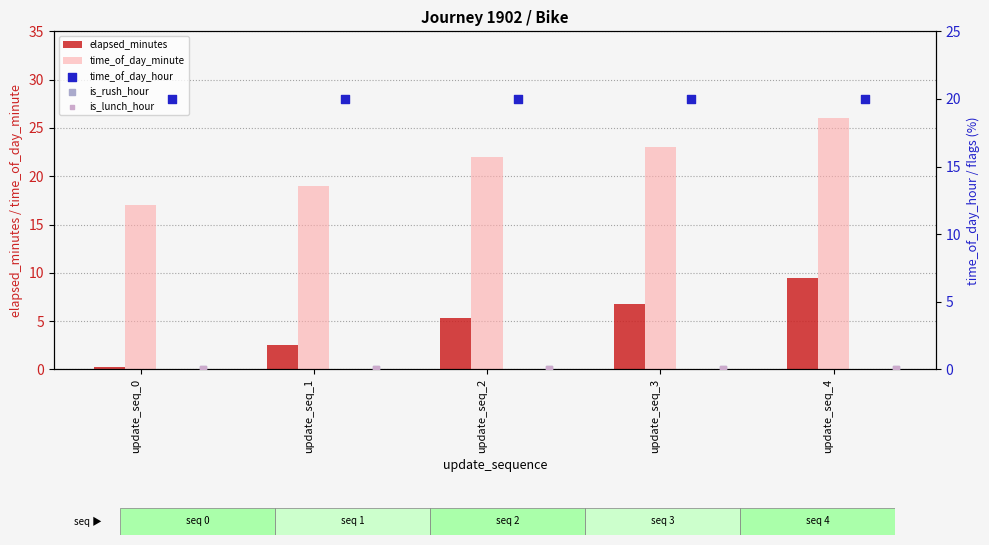

Which series reaches the minimum Y coordinate?

is_rush_hour